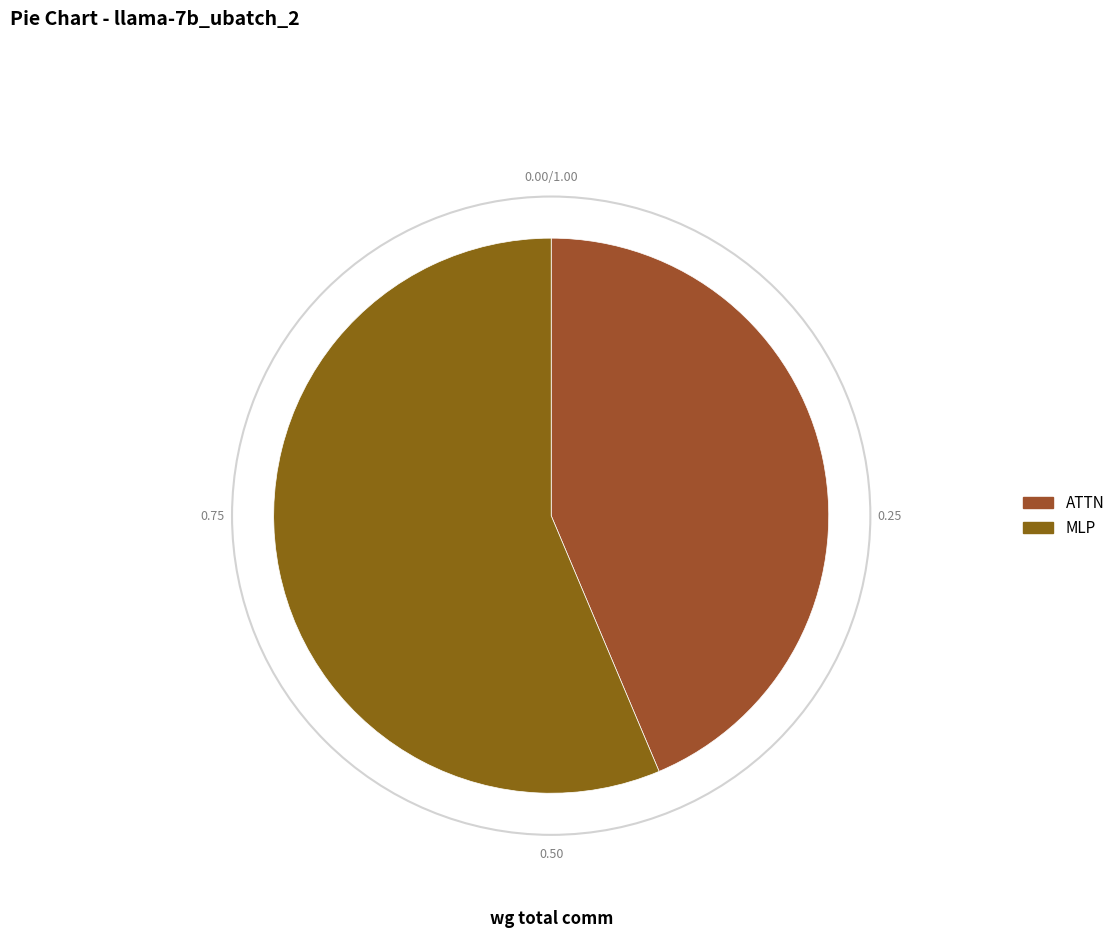

Rank the categories by value from lowest to highest.

ATTN, MLP